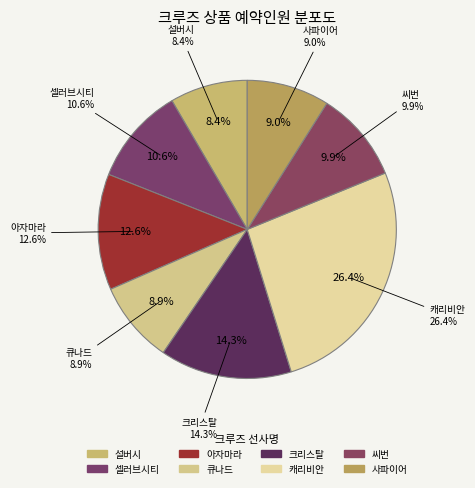

Count the number of slices in the pie.

8